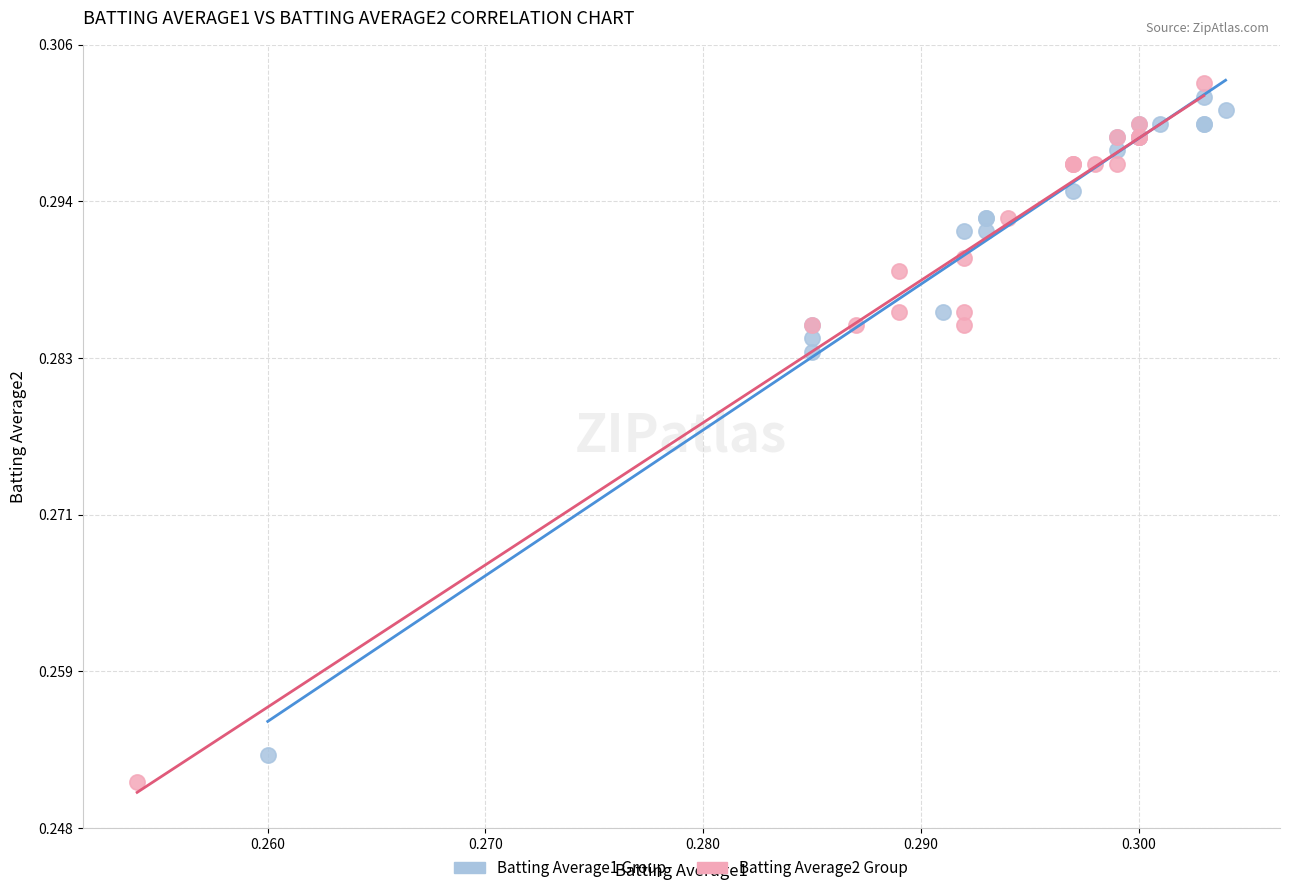

Which series has the largest Y range (max minus min)?

Batting Average2 Group